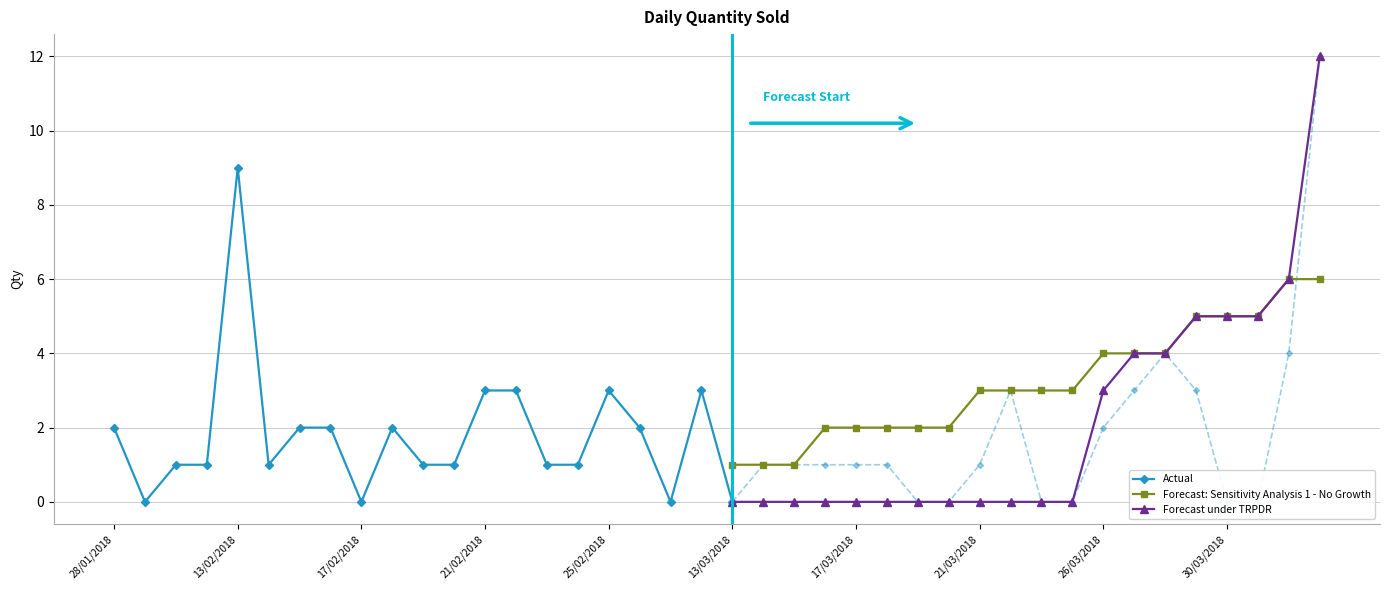

List the labels in order of Forecast: Sensitivity Analysis 1 - No Growth value, largest first.

13/04/2018, 14/04/2018, 29/03/2018, 30/03/2018, 31/03/2018, 26/03/2018, 27/03/2018, 28/03/2018, 21/03/2018, 22/03/2018, 24/03/2018, 25/03/2018, 16/03/2018, 17/03/2018, 18/03/2018, 19/03/2018, 20/03/2018, 13/03/2018, 14/03/2018, 15/03/2018, 28/01/2018, 29/01/2018, 30/01/2018, 31/01/2018, 13/02/2018, 14/02/2018, 15/02/2018, 16/02/2018, 17/02/2018, 18/02/2018, 19/02/2018, 20/02/2018, 21/02/2018, 22/02/2018, 23/02/2018, 24/02/2018, 25/02/2018, 26/02/2018, 27/02/2018, 28/02/2018